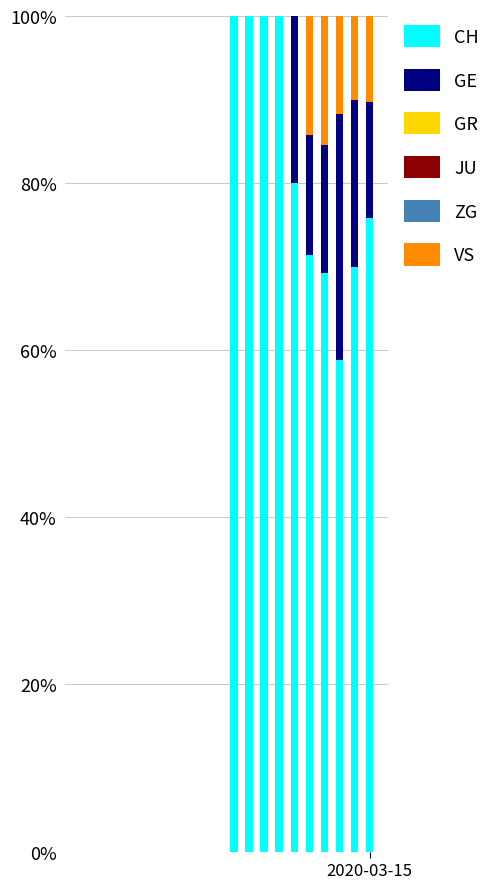

Are the bars grouped side by side (vs. stacked)?

No